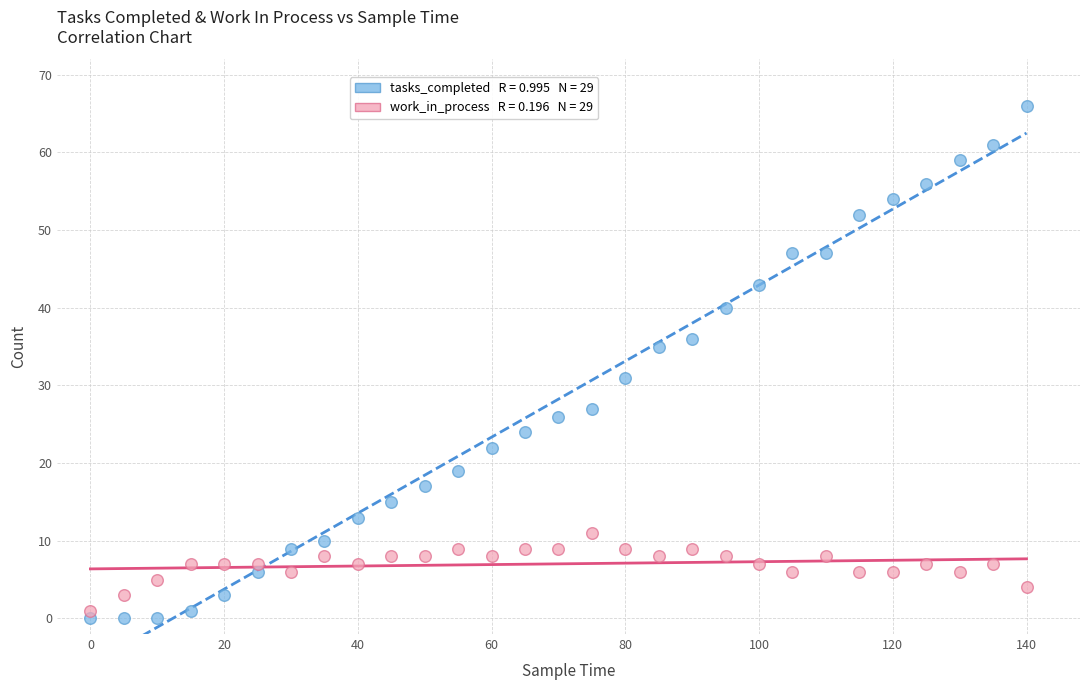

Across all data points, what is the range of Y values (max minus min)?

66